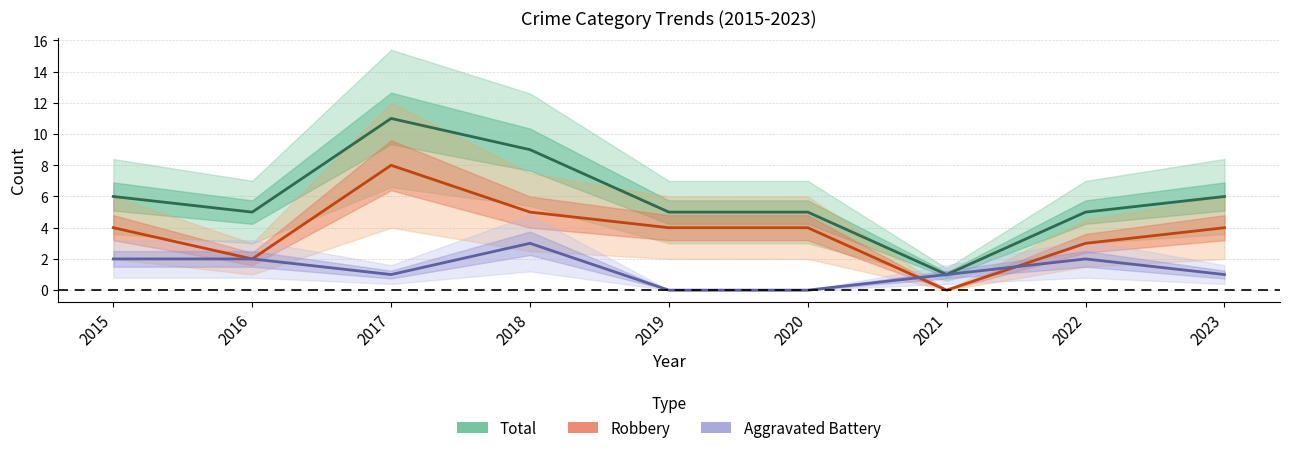

How many values in the Total series exceed 5?

4